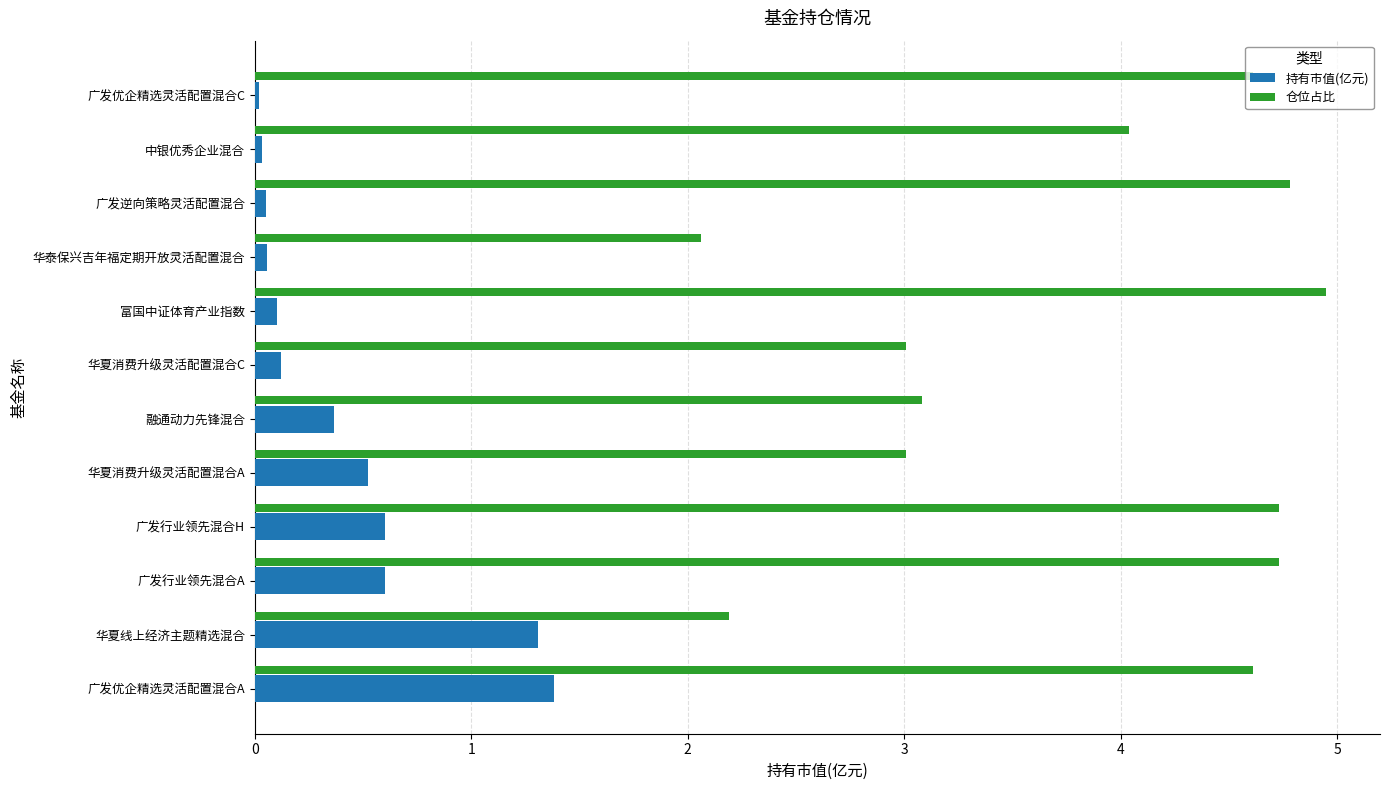

What is the spread (max minus min) of values at 广发行业领先混合A?

4.1